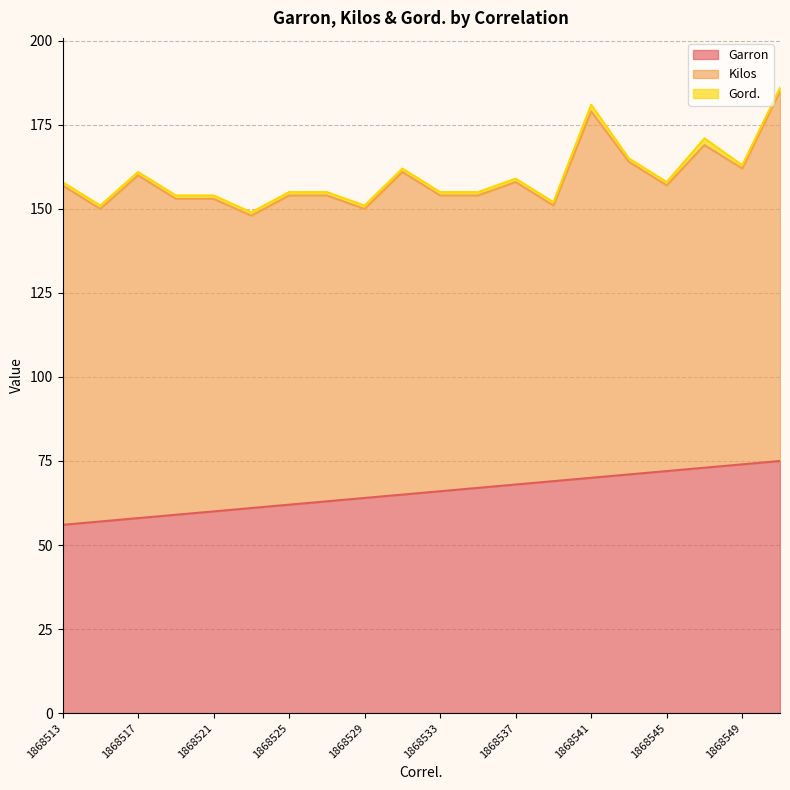

Between 1868513 and 1868533, which series saw the biggest shift?

Kilos